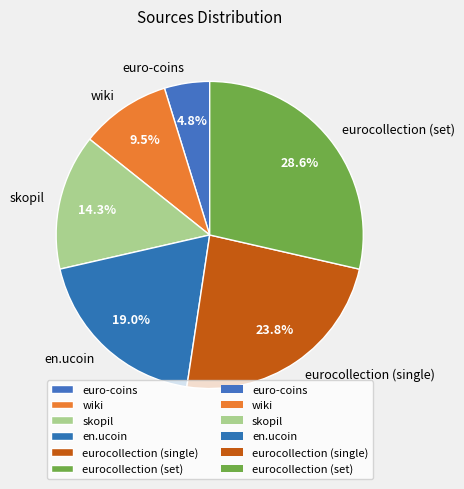

What is the largest slice in the pie chart?

eurocollection (set)